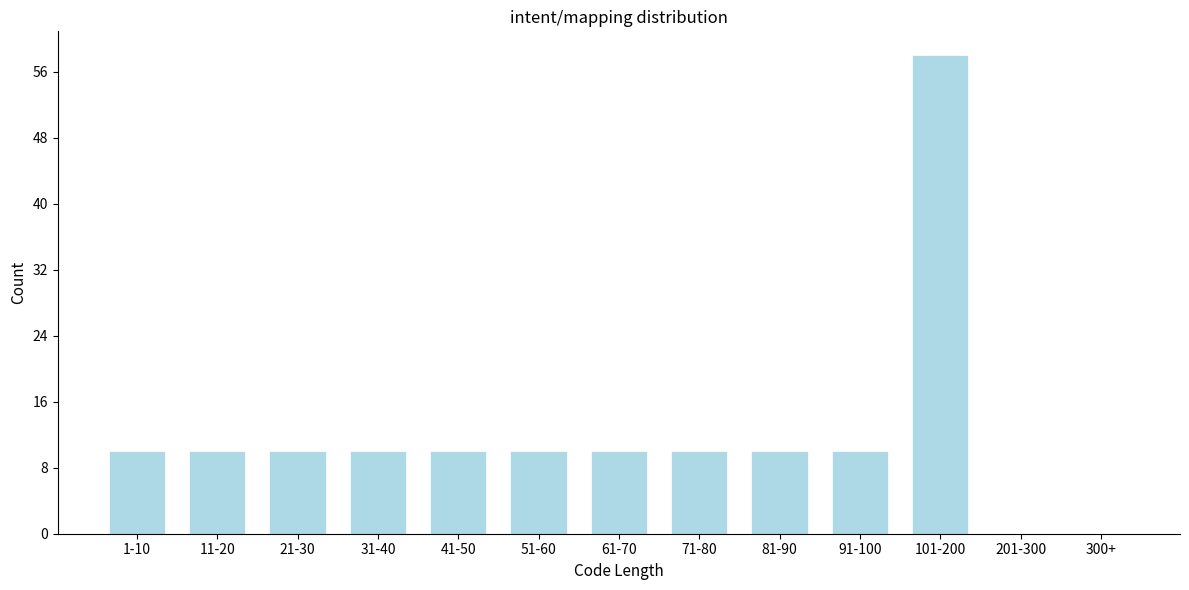

Reading left to right, list all the values displayed in this chart.

1-10=10	11-20=10	21-30=10	31-40=10	41-50=10	51-60=10	61-70=10	71-80=10	81-90=10	91-100=10	101-200=58	201-300=0	300+=0